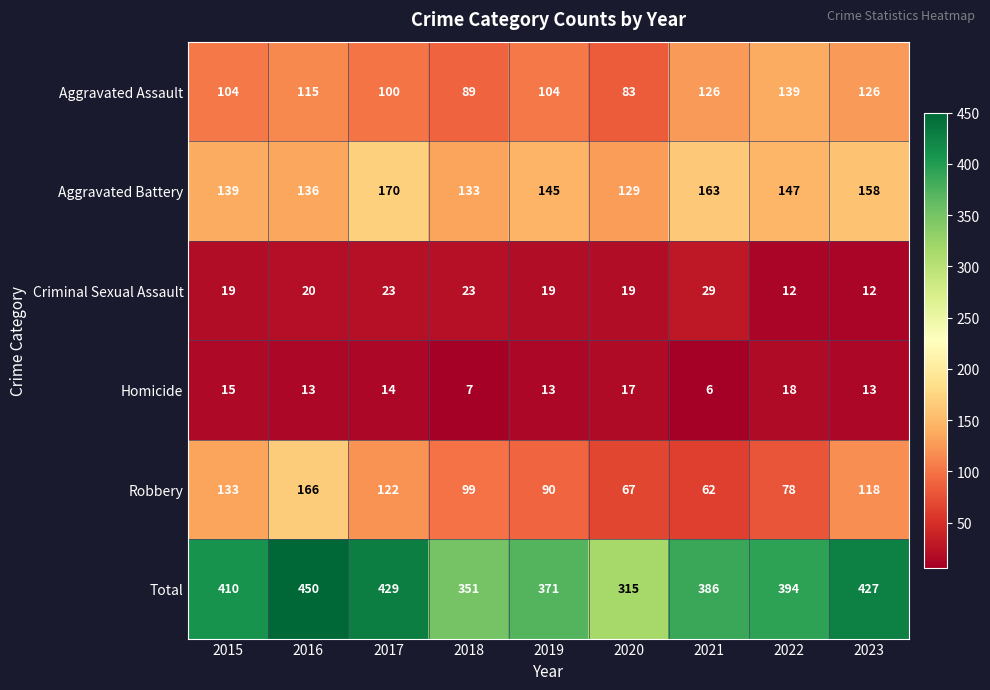

Read the Total value at 2016, to the nearest 50.

450